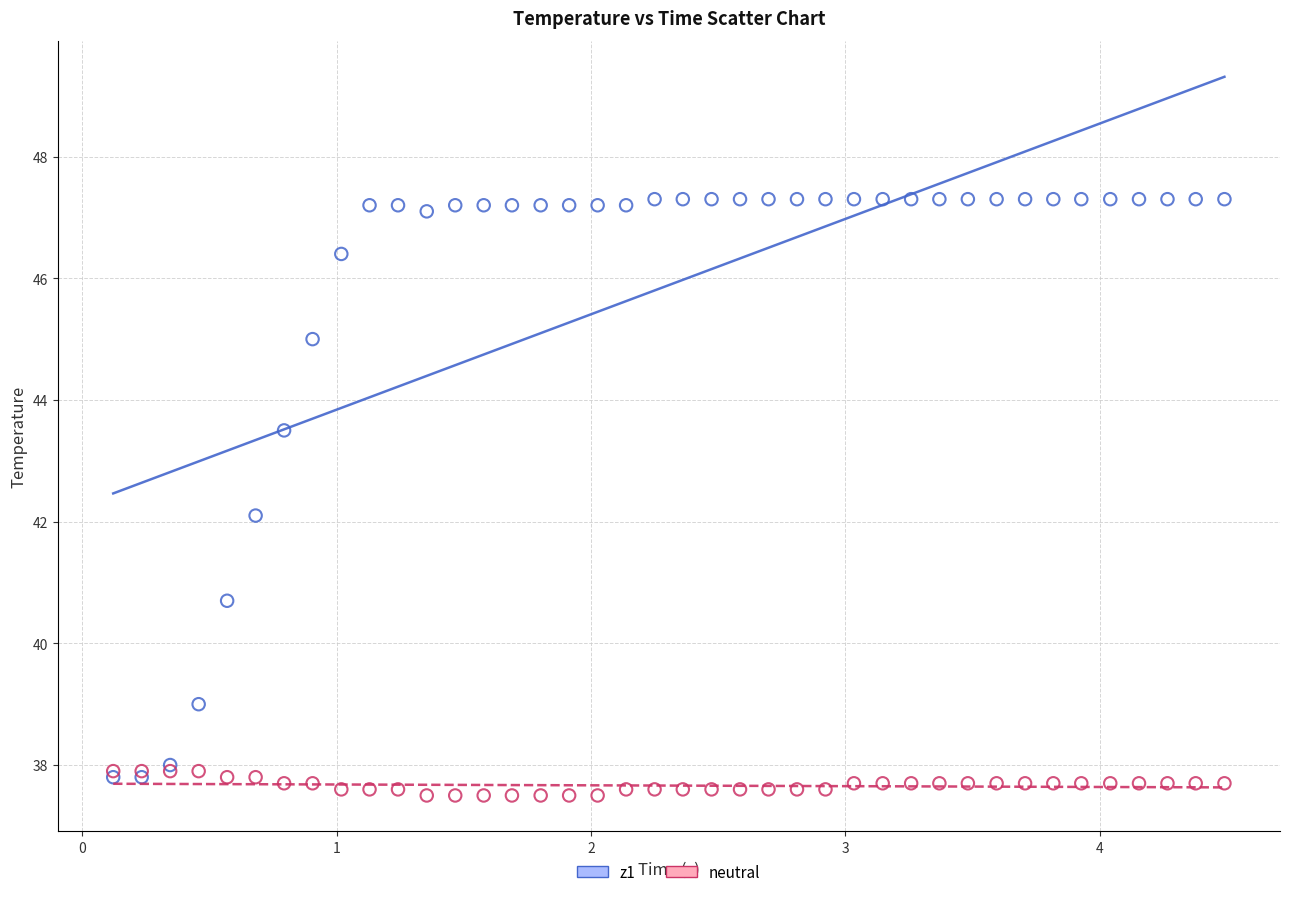

Which series contains the highest Y value?

z1